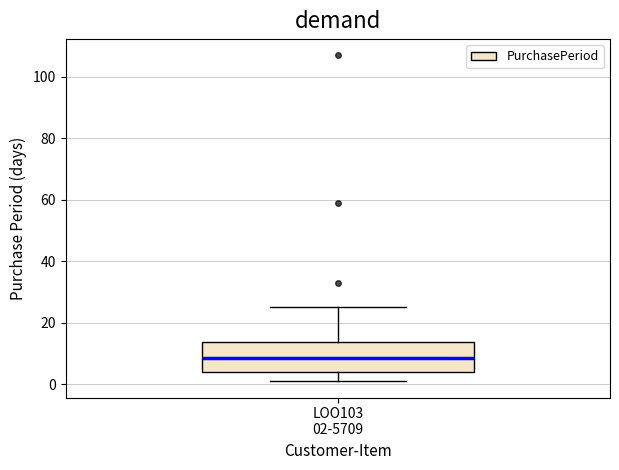

Read this box plot against the y-axis: the position of the median line, the range covered by the box, and the ends of both whiskers. The values are not printed on the chart, so give them approximately, as read against the axis.

median 8, box 4 to 14, whiskers 2 to 26